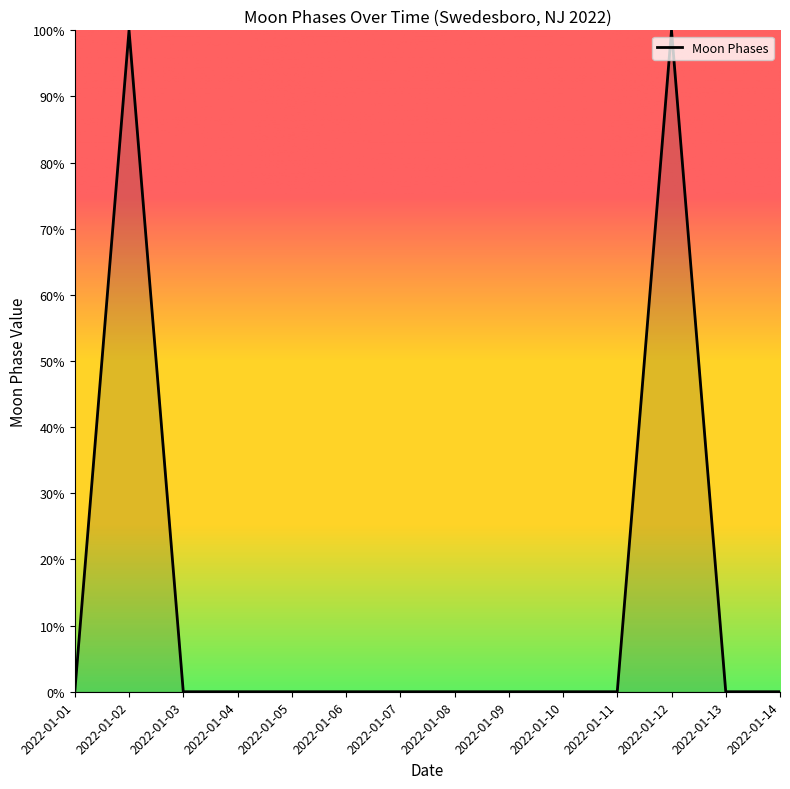

Does the chart display data point markers on the line(s)?

No